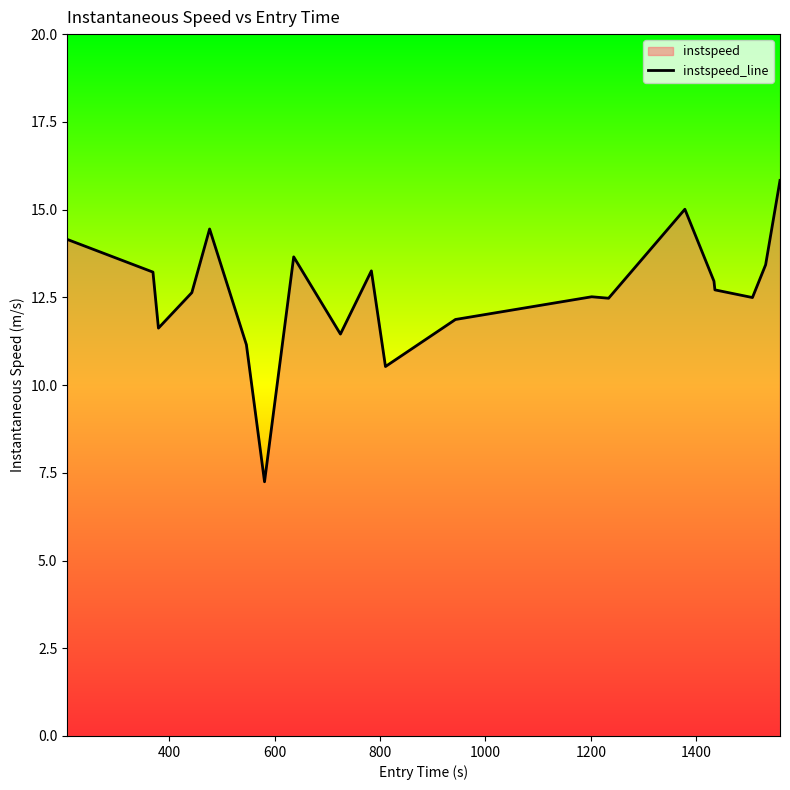

What is the smallest value displayed?

7.2